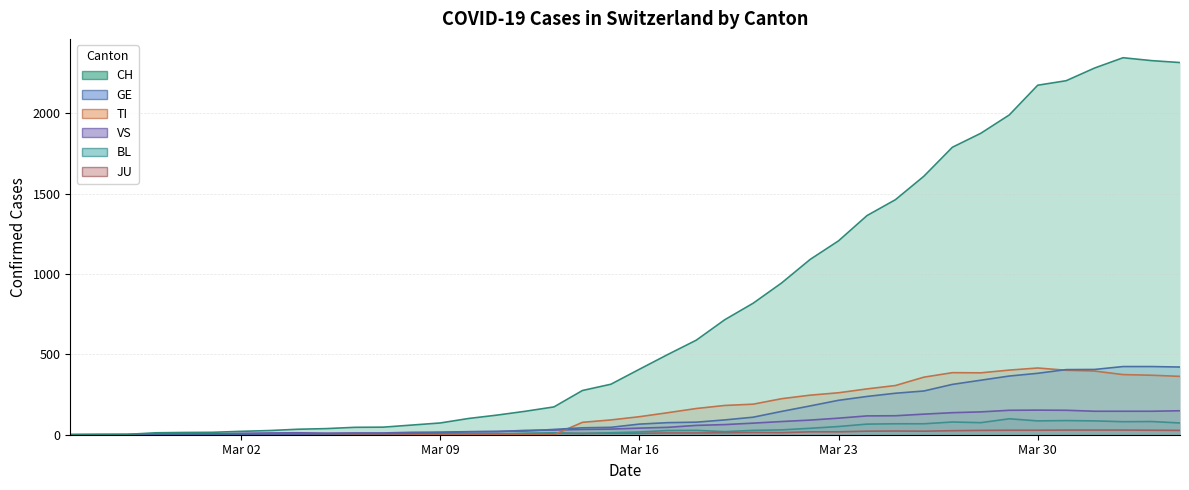

Which has a higher value, 2020-03-01 or 2020-03-31?

2020-03-31